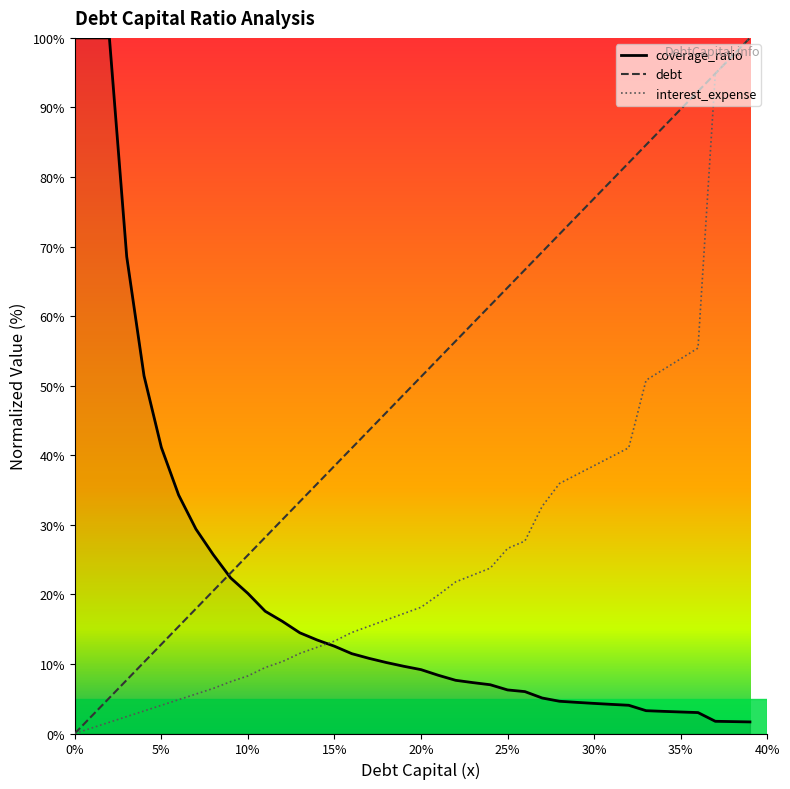

What is the sum of all debt values?

2000.0